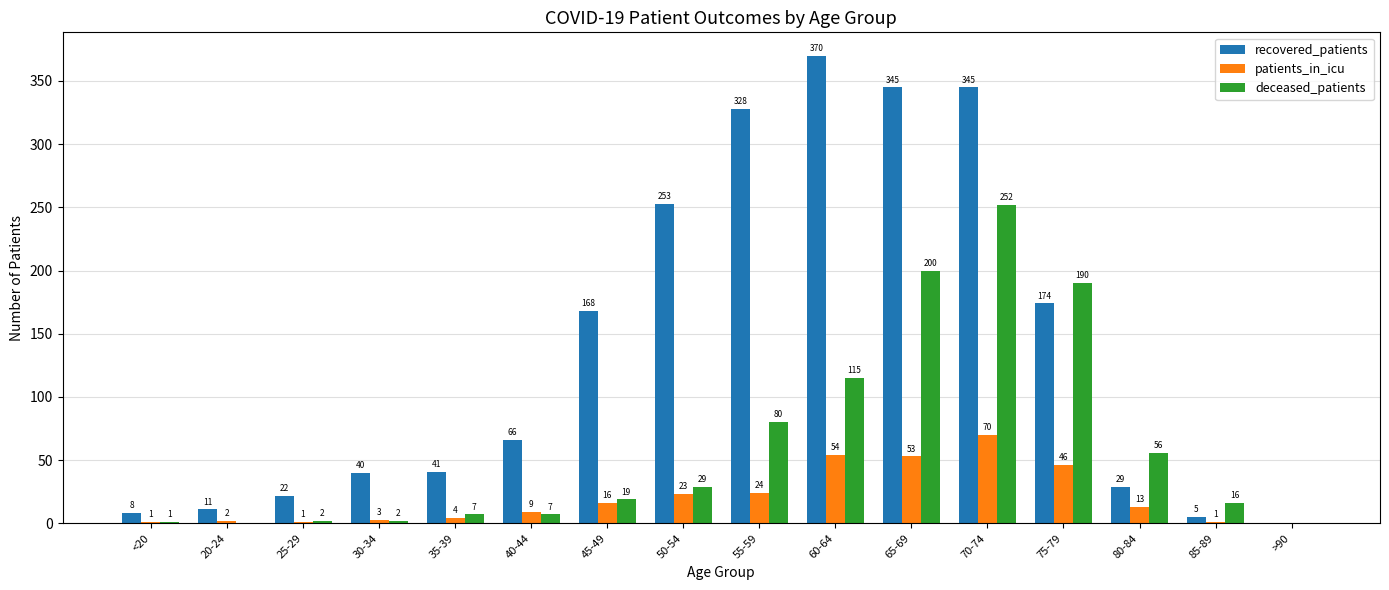

What is the highest value of the recovered_patients series?

370